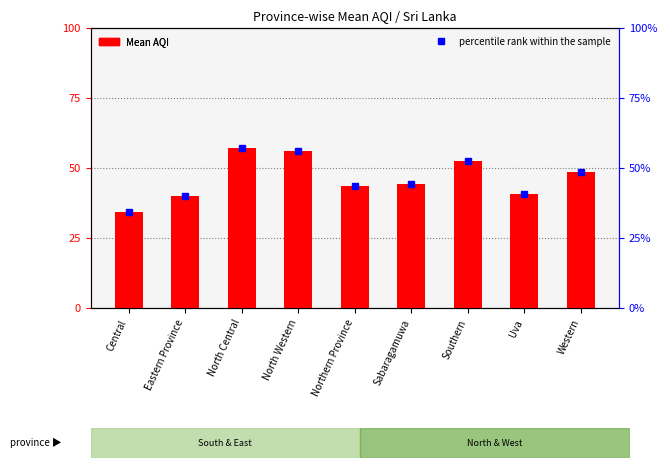

What position from the right is Southern?

3